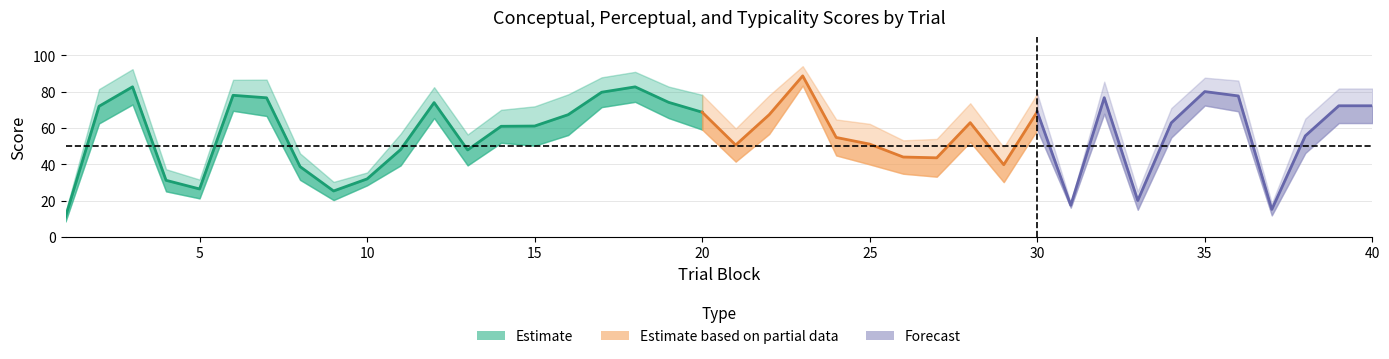

Does the chart have visible grid lines?

Yes